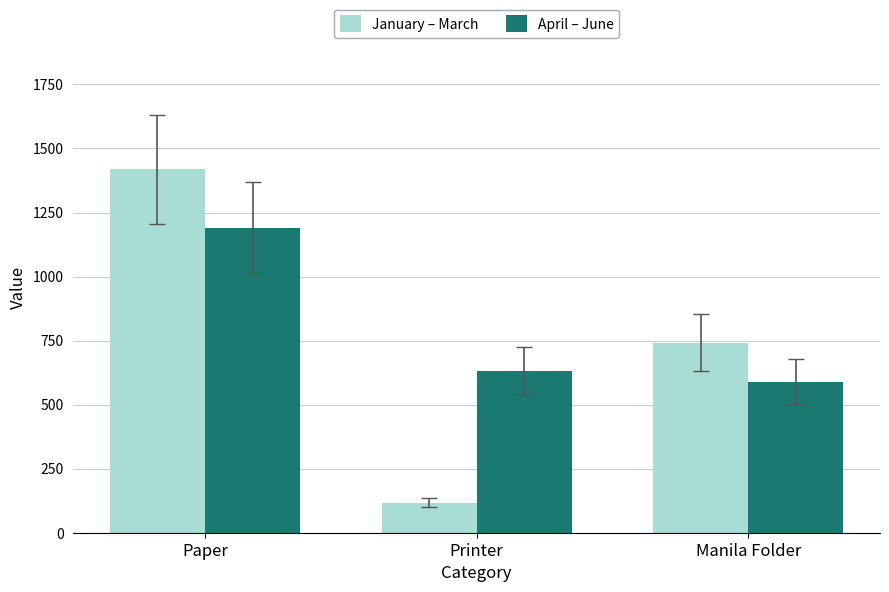

Reading right to left, list all the values displayed in this chart.

January – March: 741	117	1419
April – June: 589	632	1191